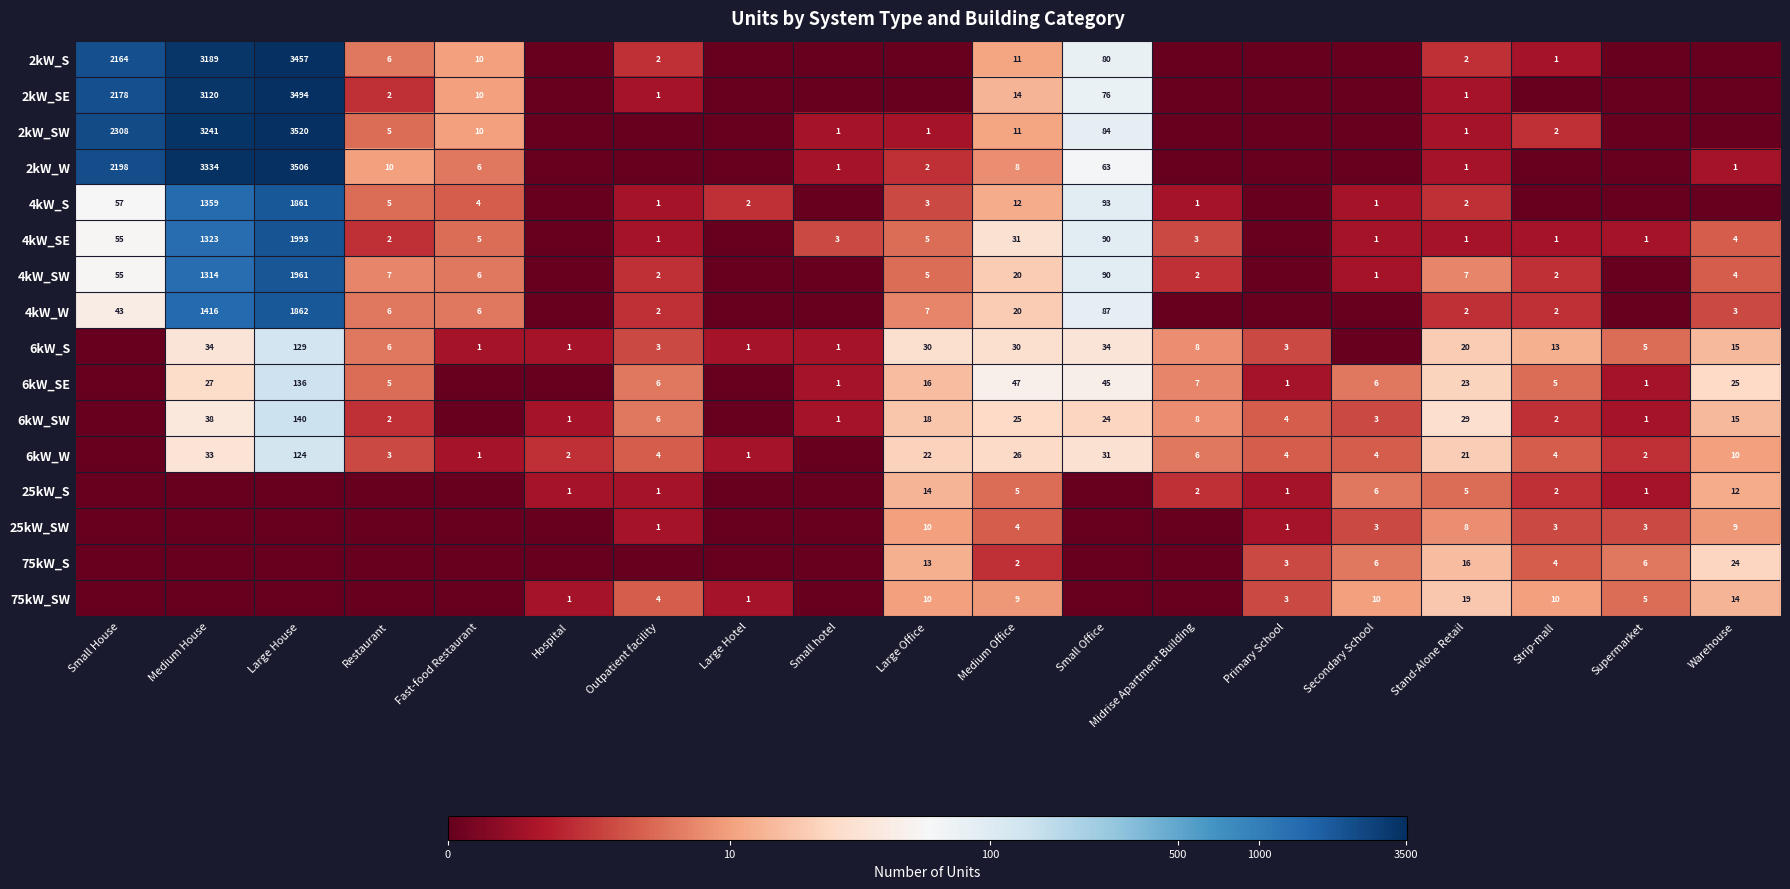

The 4kW_SW series shows 7 at Stand-Alone Retail. True or false?

True